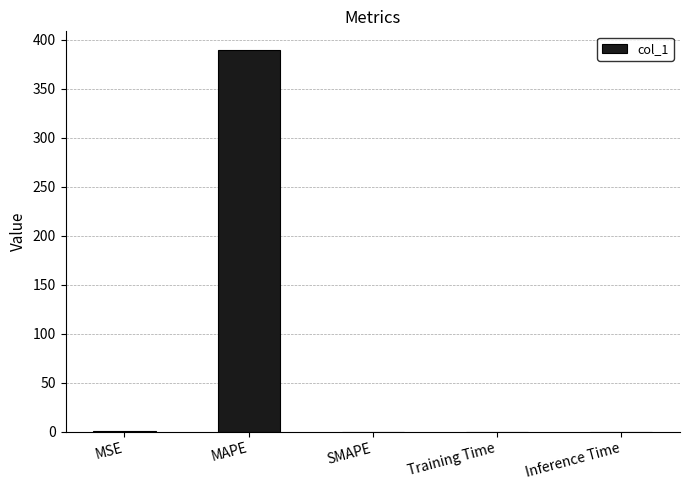

What is the sum of all values?

389.7